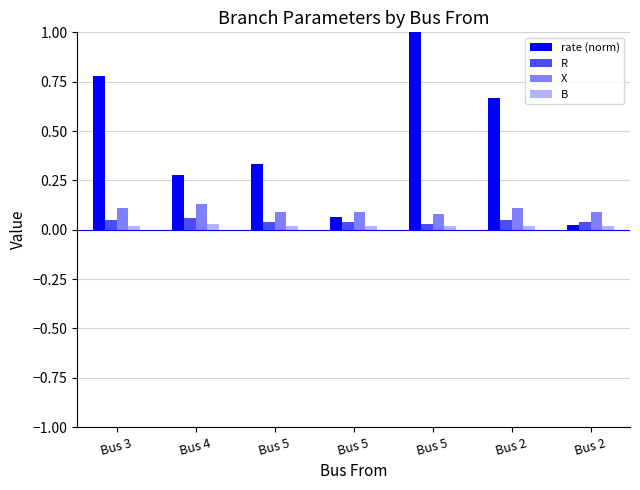

The X series shows 0.1 at Bus 4. True or false?

False